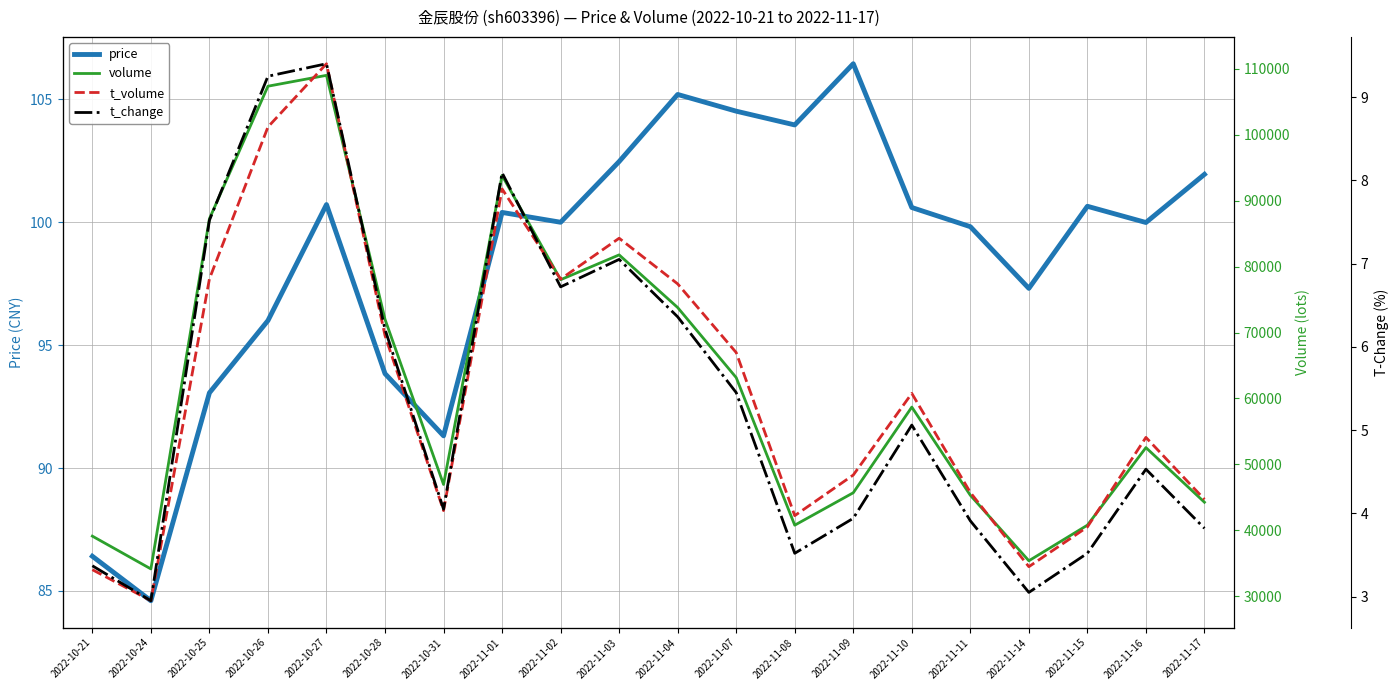

True or false: t_change and t_volume intersect in this chart.

False